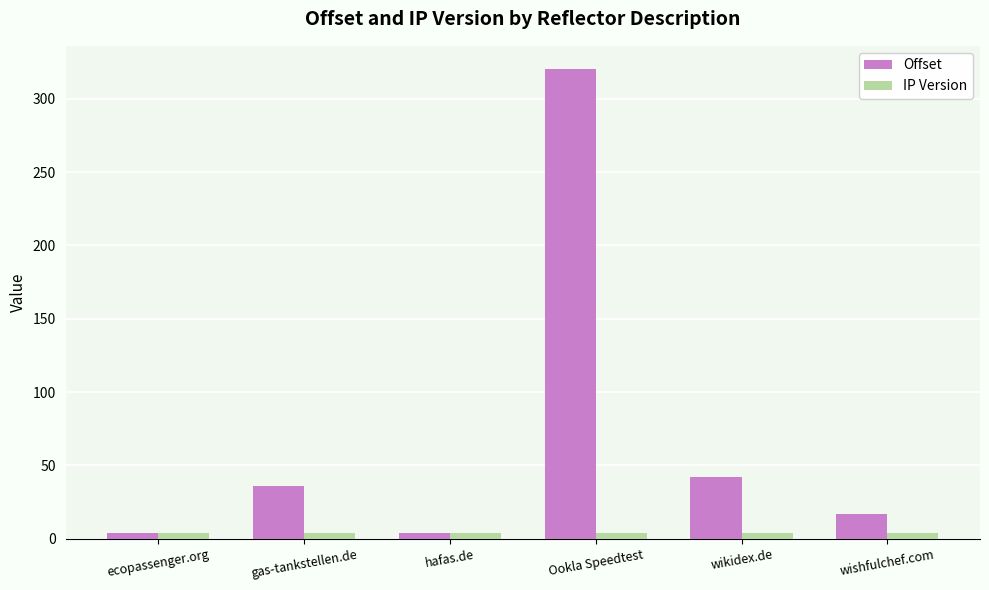

At which label is Offset closest to 162?

wikidex.de